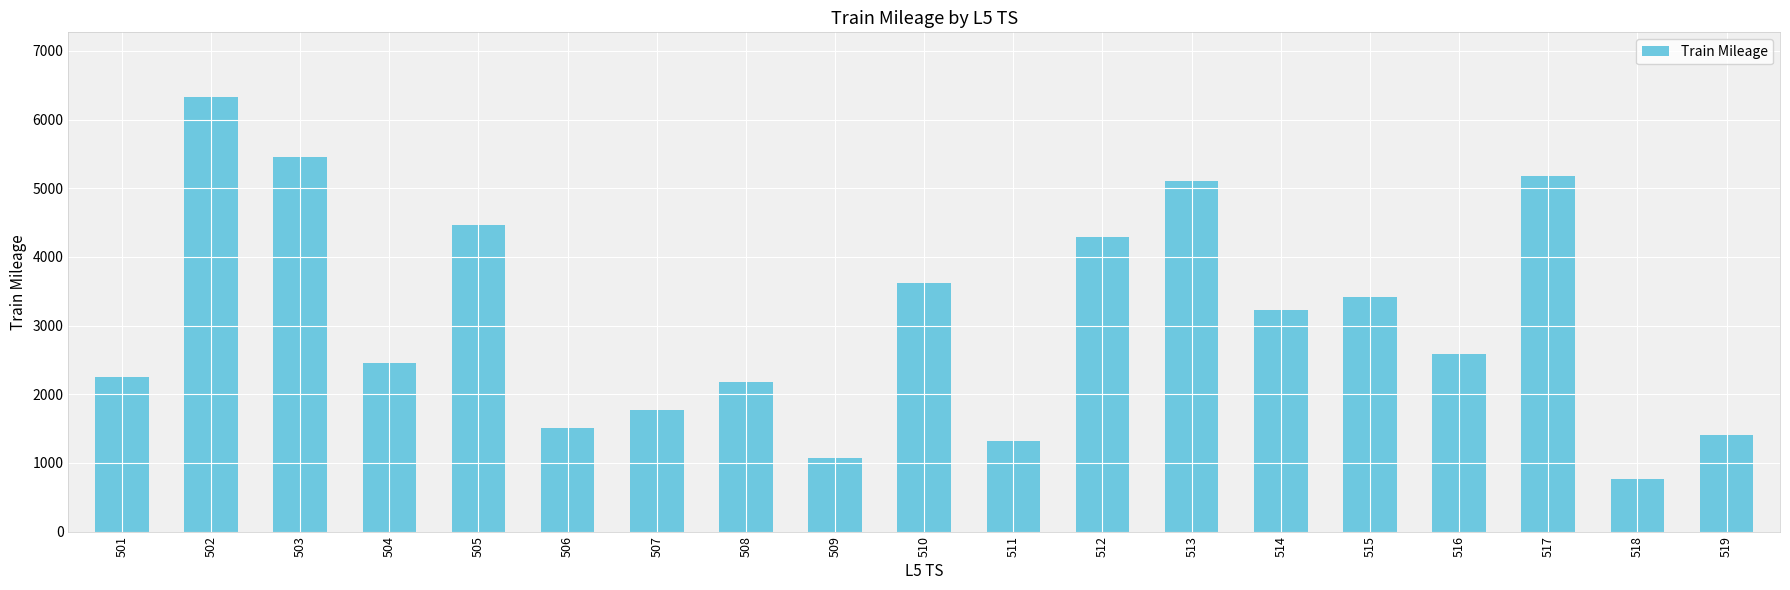

Rank the categories by value from highest to lowest.

502, 503, 517, 513, 505, 512, 510, 515, 514, 516, 504, 501, 508, 507, 506, 519, 511, 509, 518